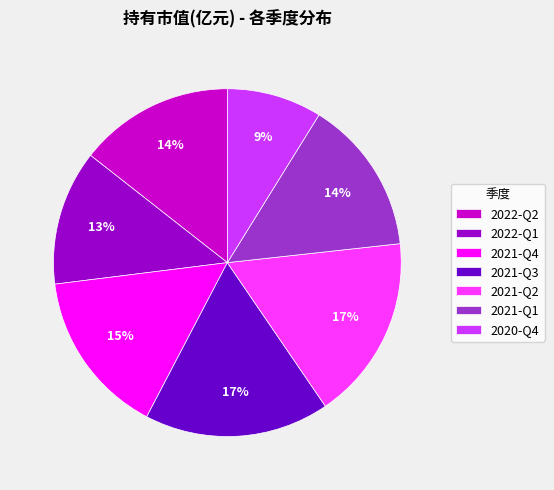

How many segments does this pie chart have?

7